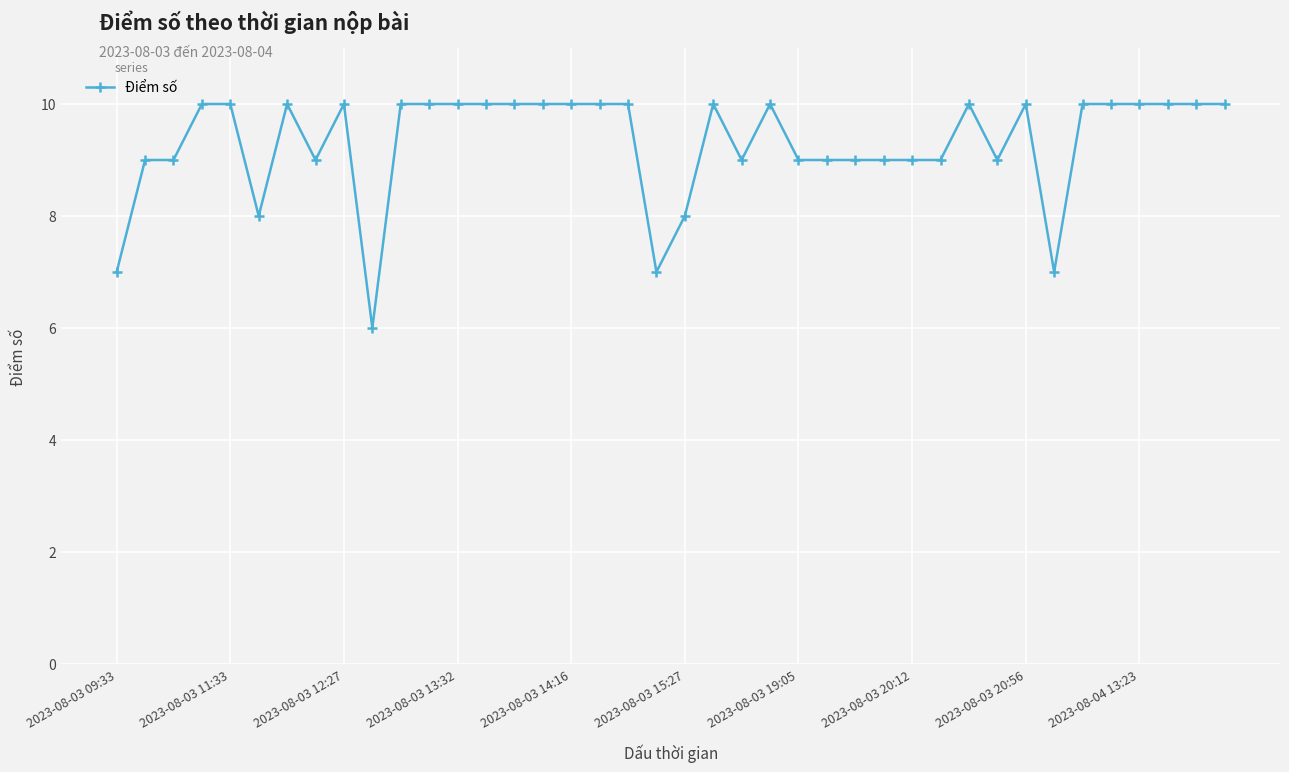

What is the value of the 34th point from the left?

7